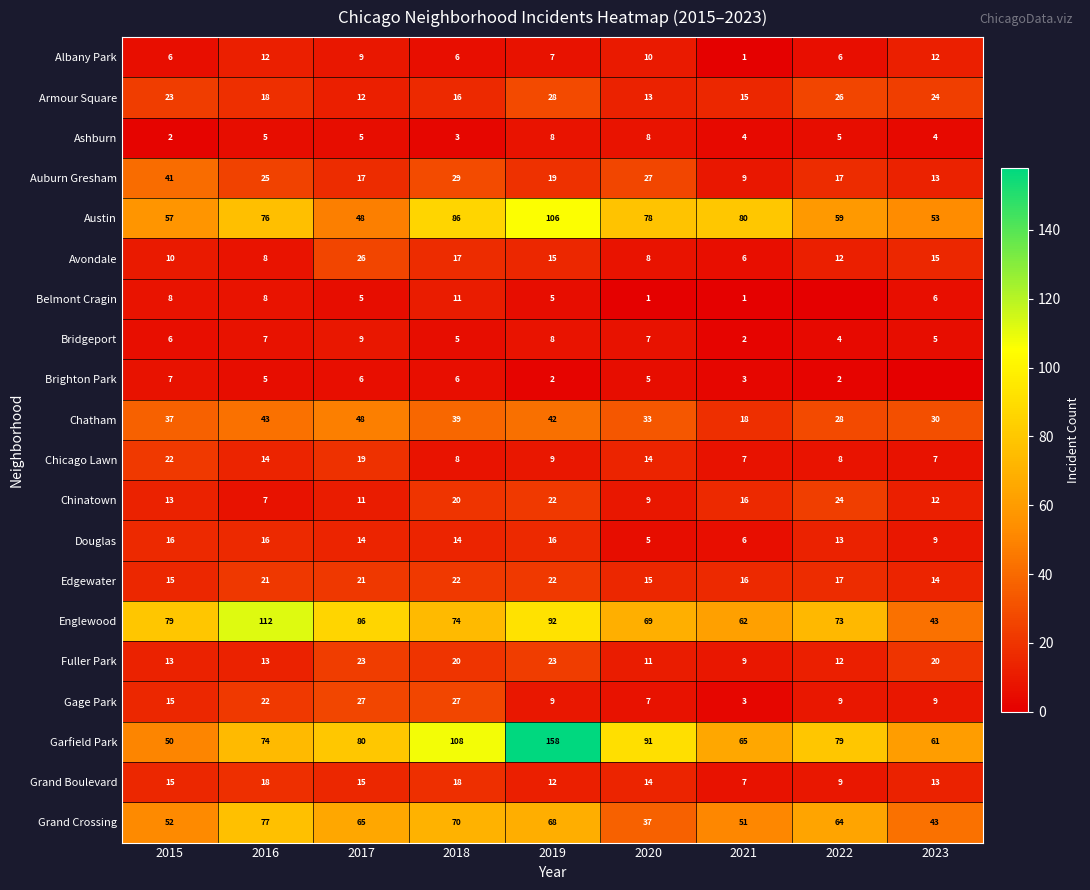

At which label does Avondale first exceed 12?

2017